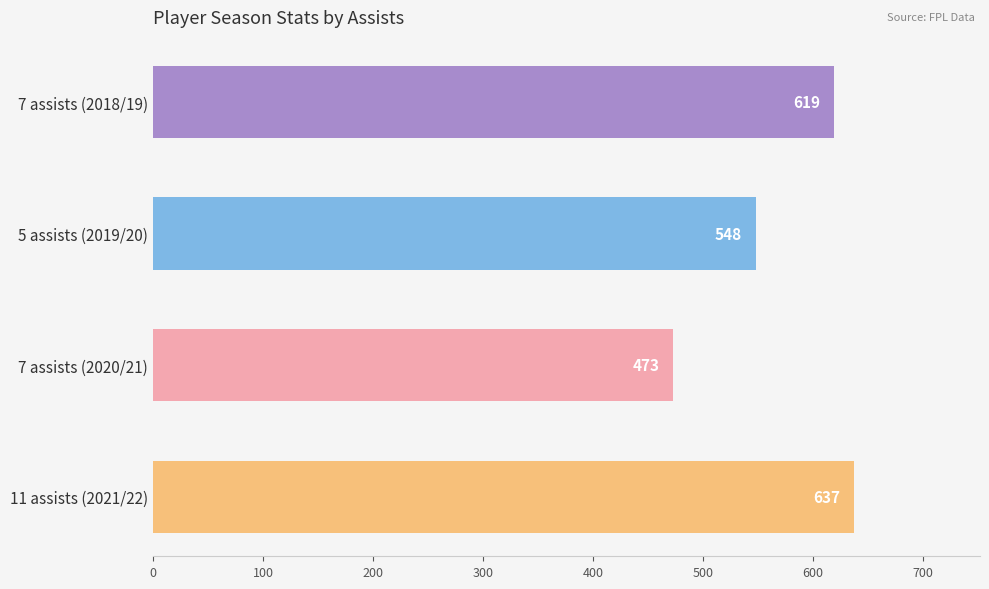

True or false: the data shows 473 at 7 assists (2020/21).

True